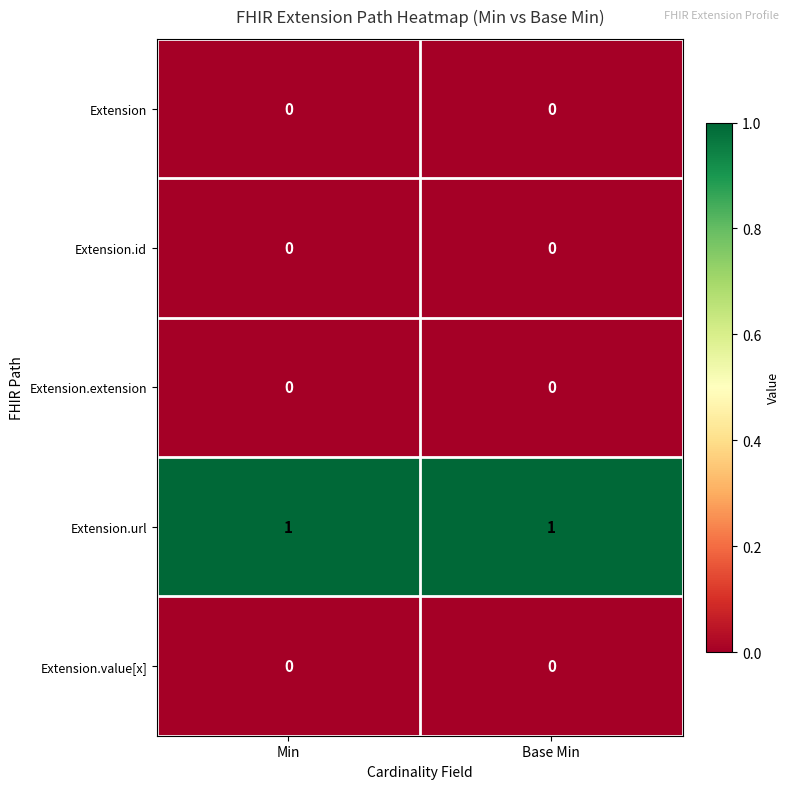

Which series has the largest total across all categories?

Extension.url